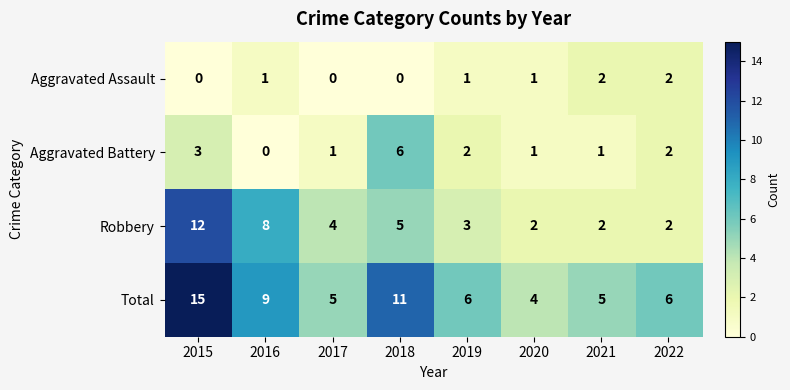

Is the value of Total at 2016 greater than the value of Aggravated Battery at 2020?

Yes